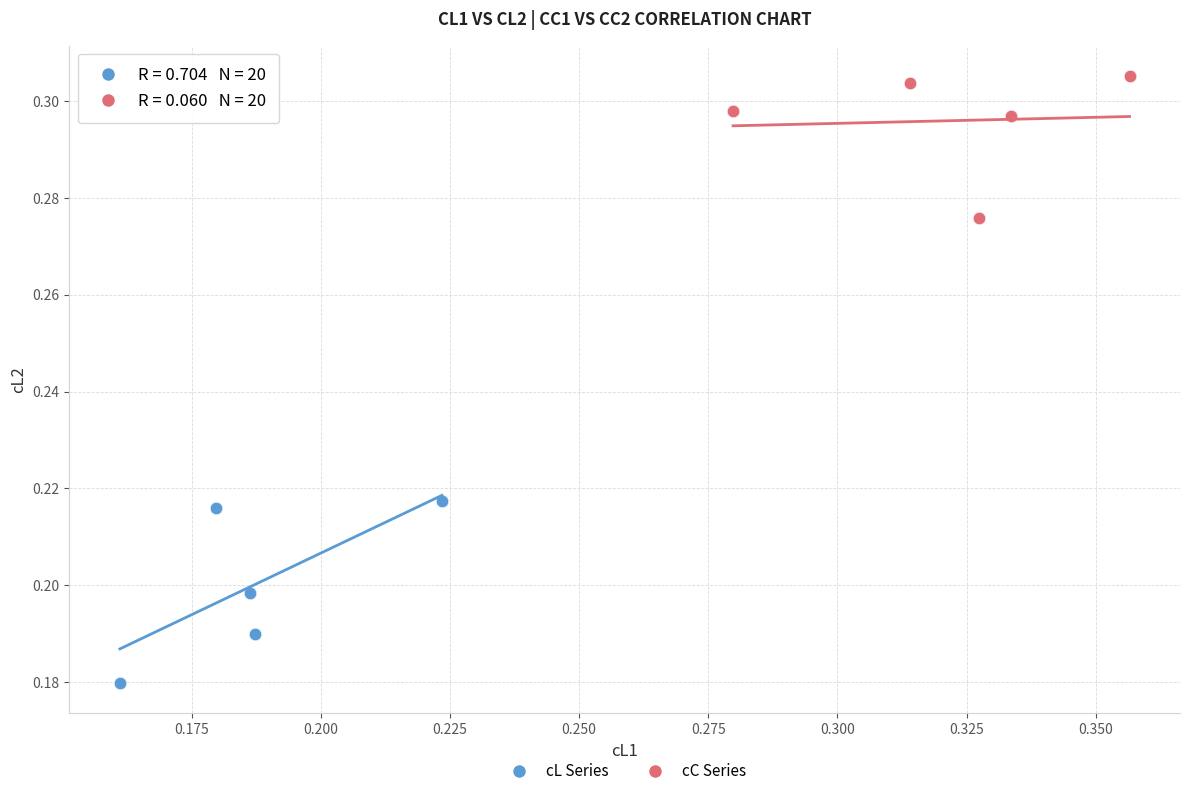

Which series has the widest spread of Y values?

cL Series